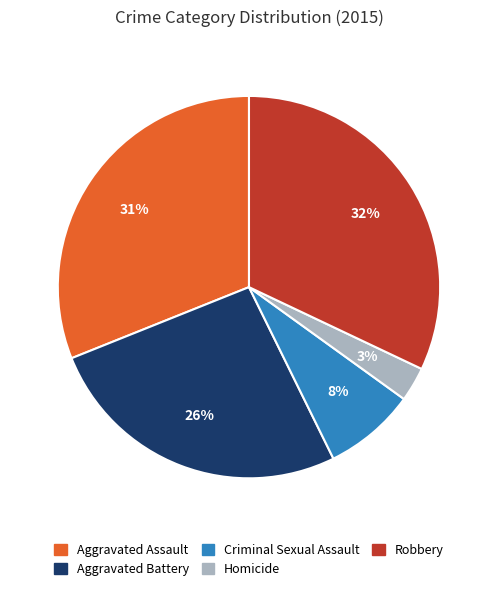

Between Robbery and Aggravated Battery, which is larger?

Robbery